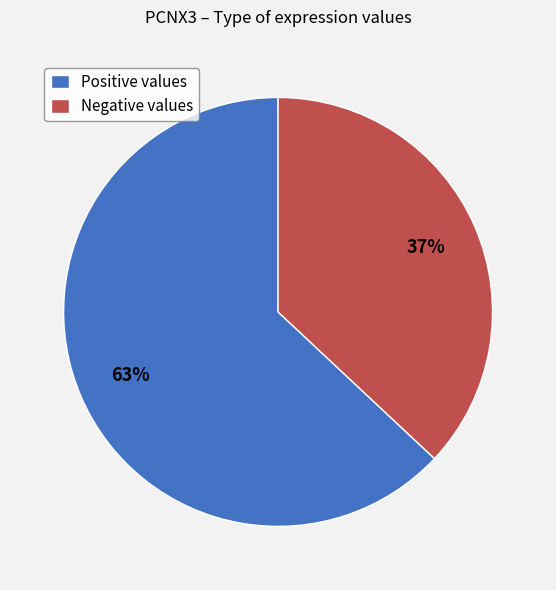

Count the number of slices in the pie.

2